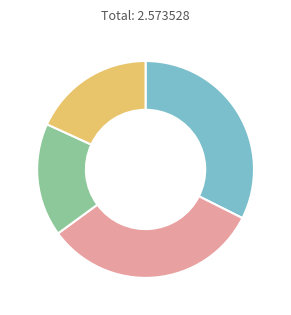

Is there any slice that represents more than half of the pie?

No